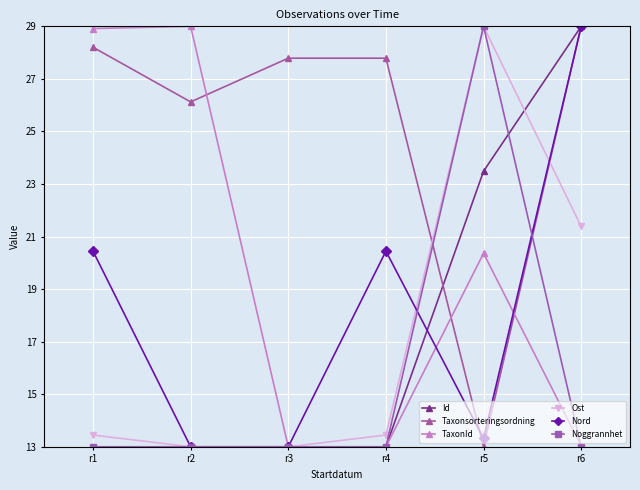

Is it true that Taxonsorteringsordning equals 41.7 at r4?

False